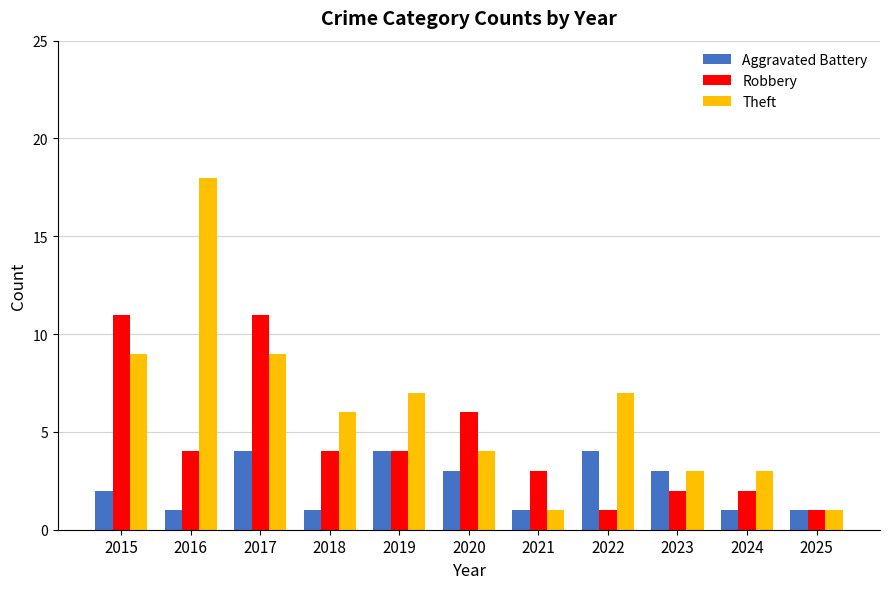

What are all the series names shown in the legend?

Aggravated Battery, Robbery, Theft